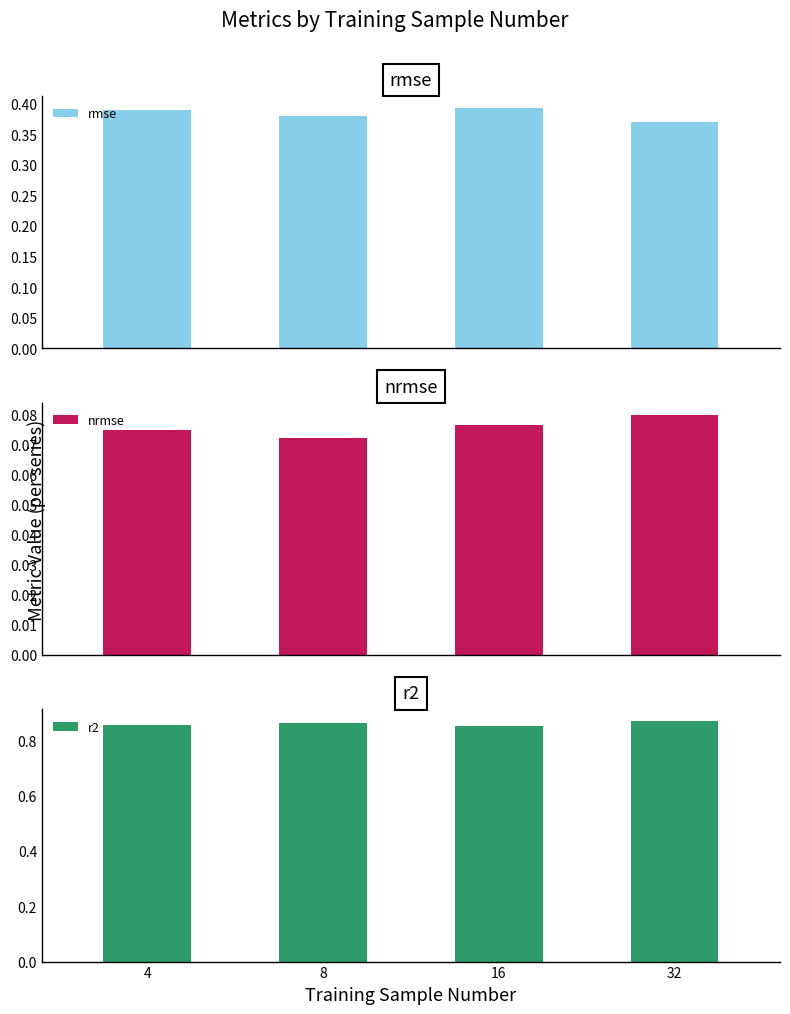

Rank the categories by rmse value from lowest to highest.

32, 8, 4, 16